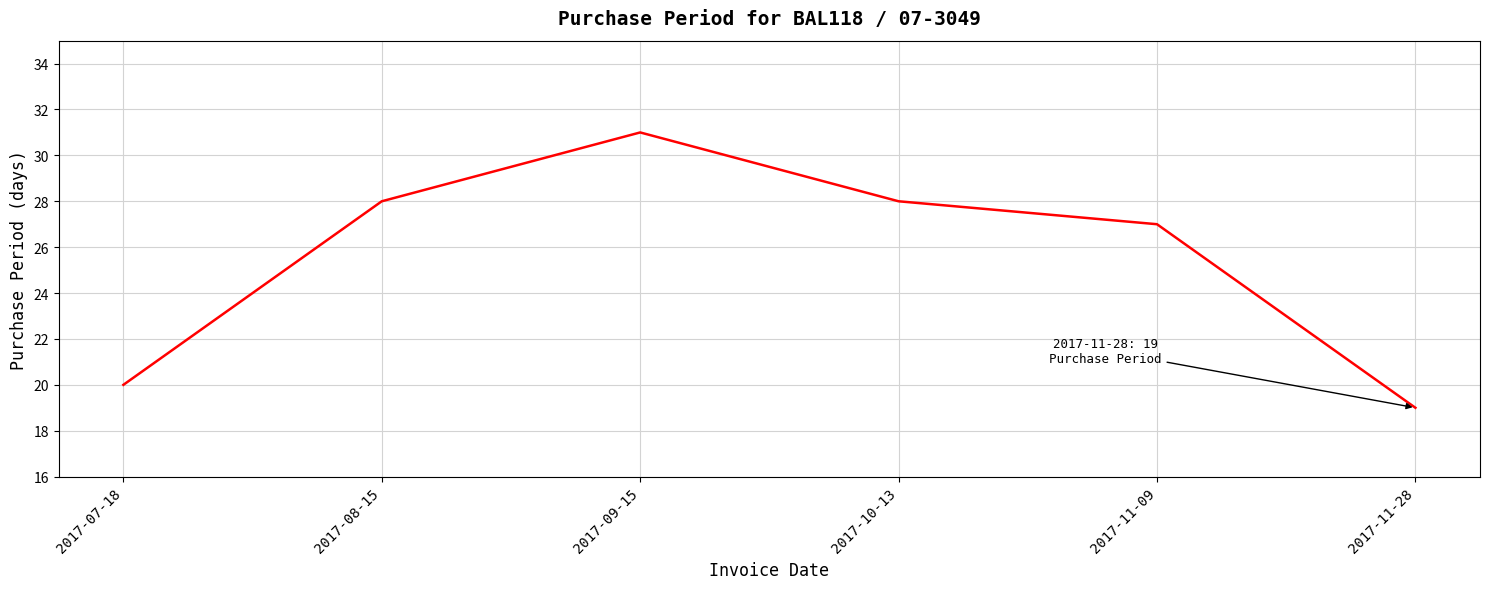

Reading left to right, what are all the values shown in this chart?

2017-07-18=20	2017-08-15=28	2017-09-15=31	2017-10-13=28	2017-11-09=27	2017-11-28=19